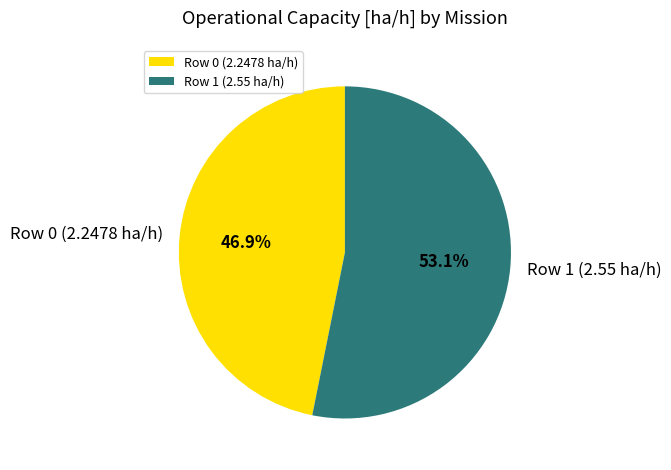

What is the largest slice in the pie chart?

Row 1 (2.55 ha/h)